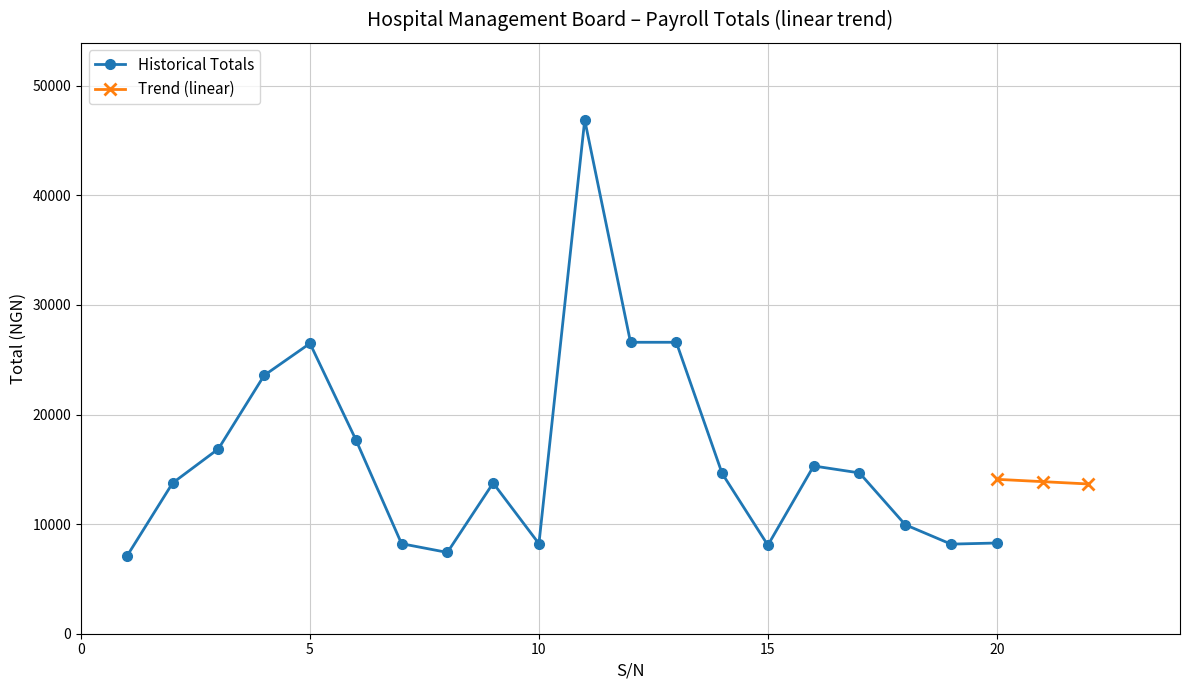

Rank the categories by value from highest to lowest.

11, 12, 13, 5, 4, 6, 3, 16, 17, 14, 2, 9, 18, 20, 7, 10, 19, 15, 8, 1